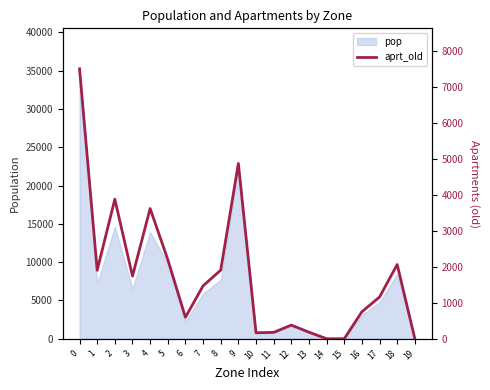

Where is the first local minimum?

1